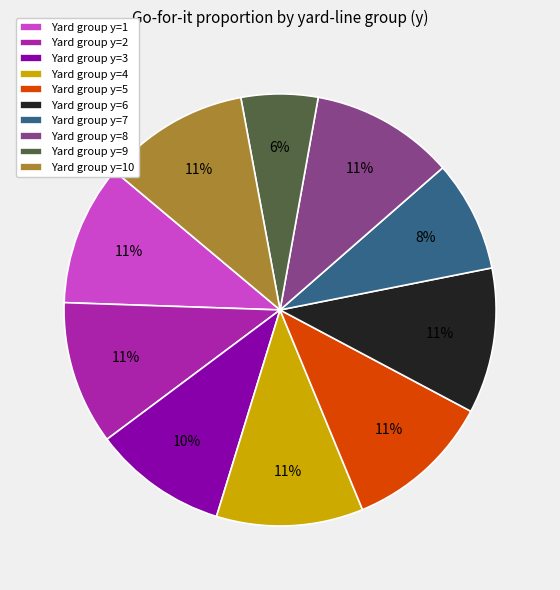

Is there a majority slice in this chart?

No